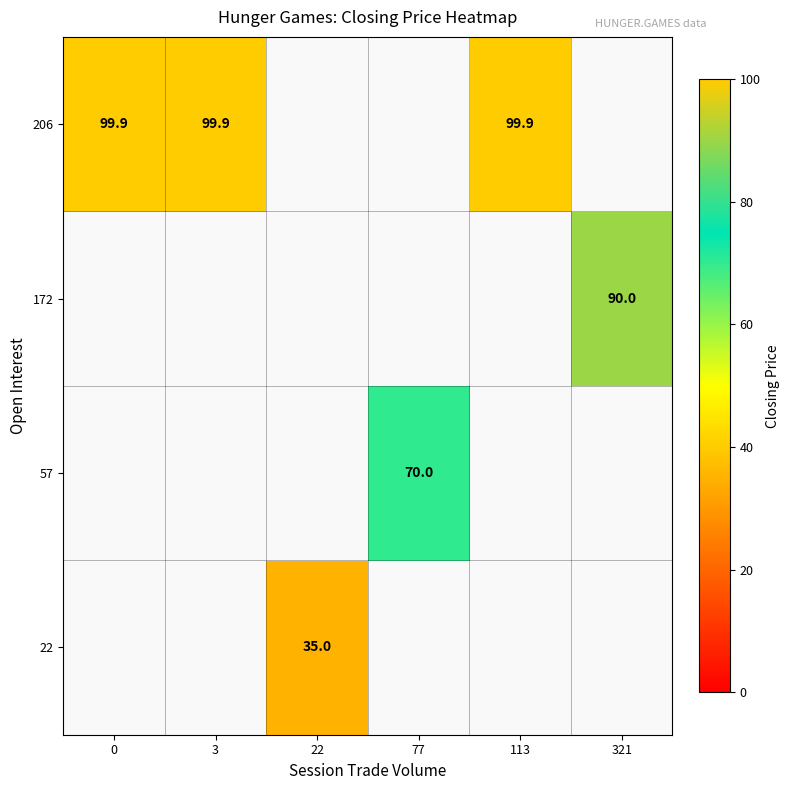

What is the minimum value shown in the chart?

35.0